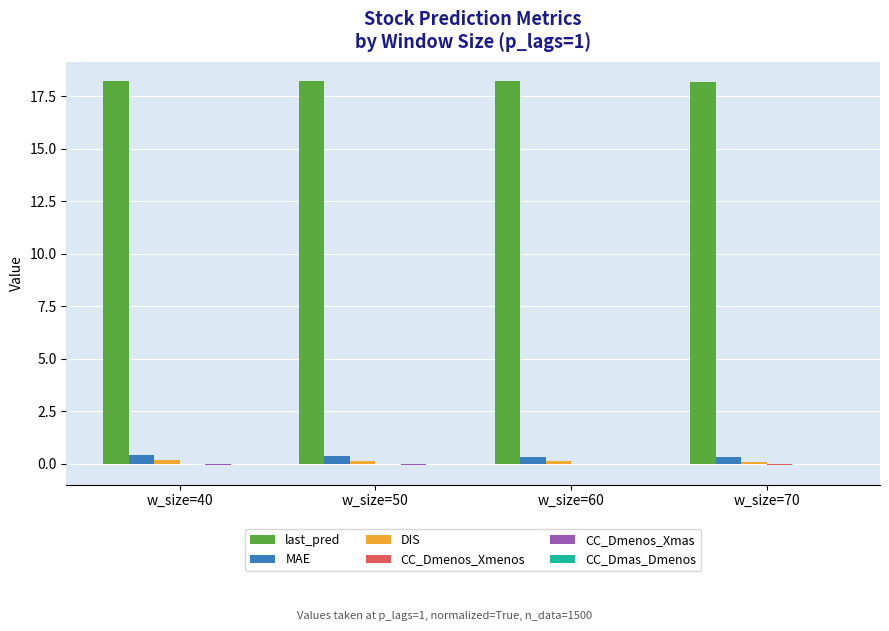

What is the spread (max minus min) of values at w_size=60?

18.2